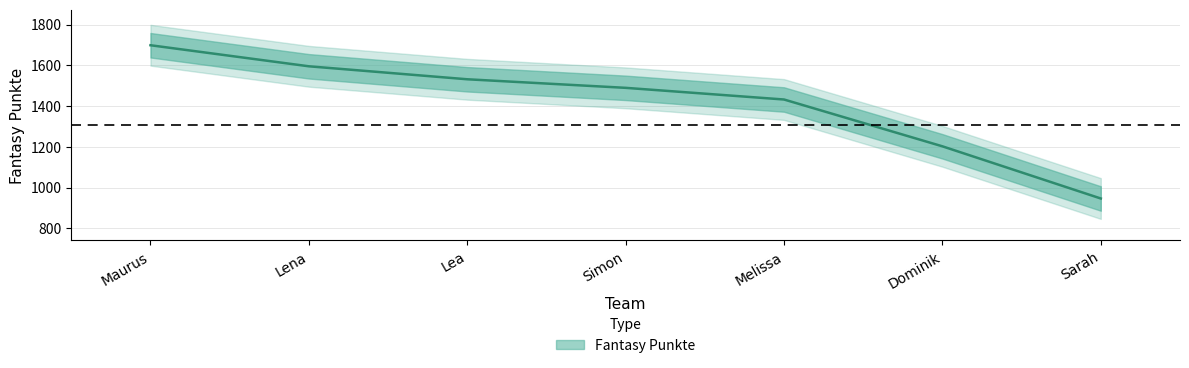

Where does the data first go above 1489?

Maurus